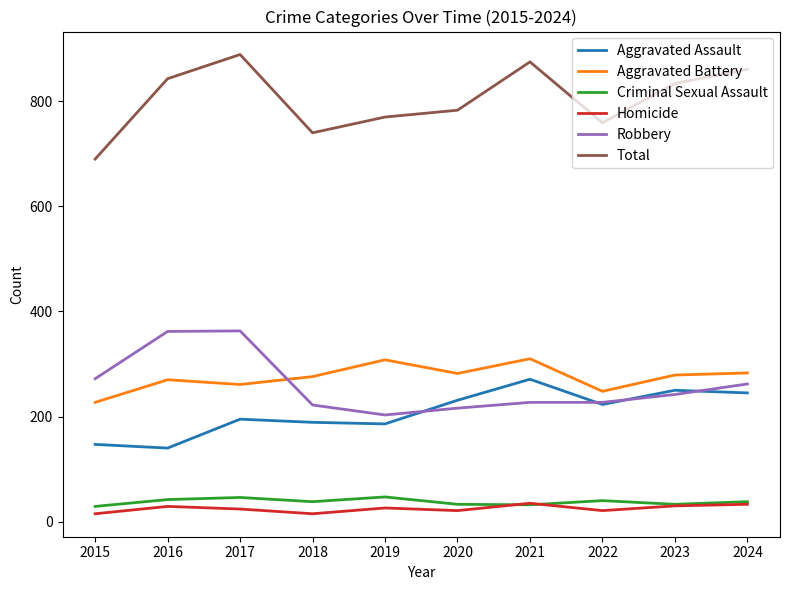

How many distinct data groups are displayed?

6